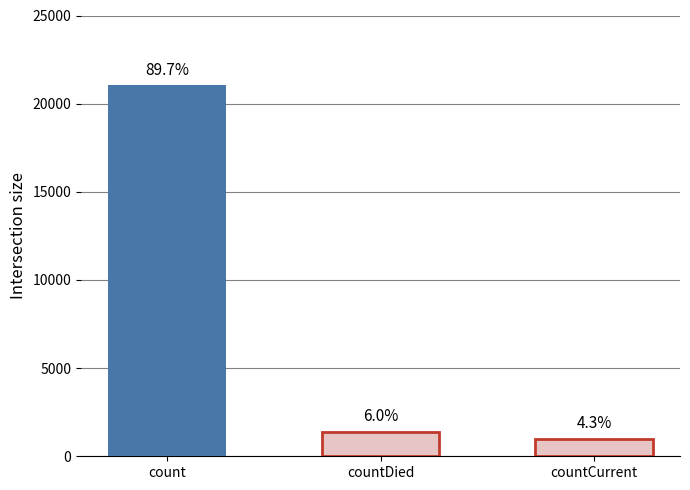

How many bars are there in total?

3